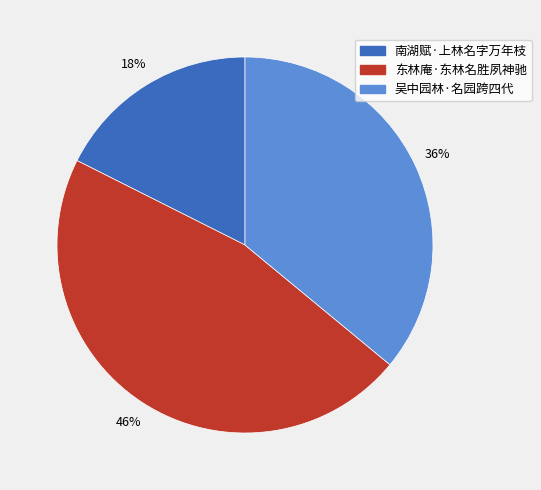

How many segments does this pie chart have?

3